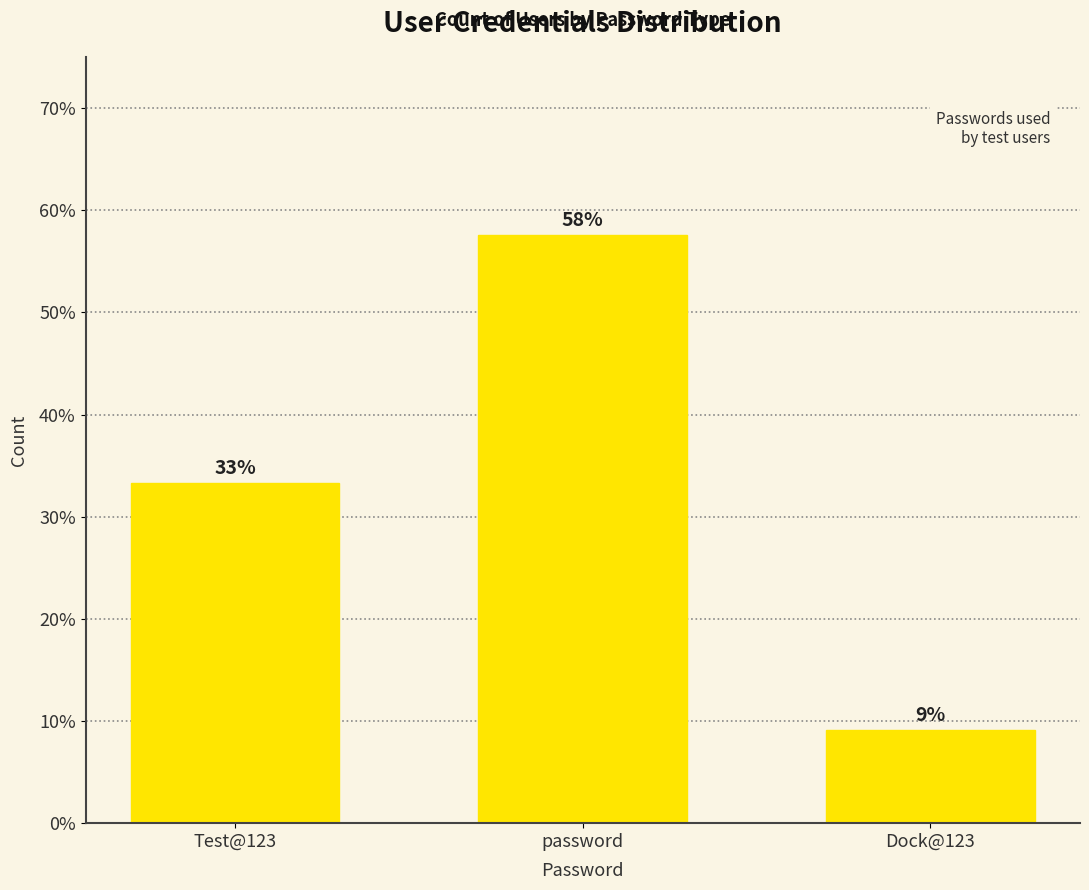

Rank the categories by value from lowest to highest.

Dock@123, Test@123, password